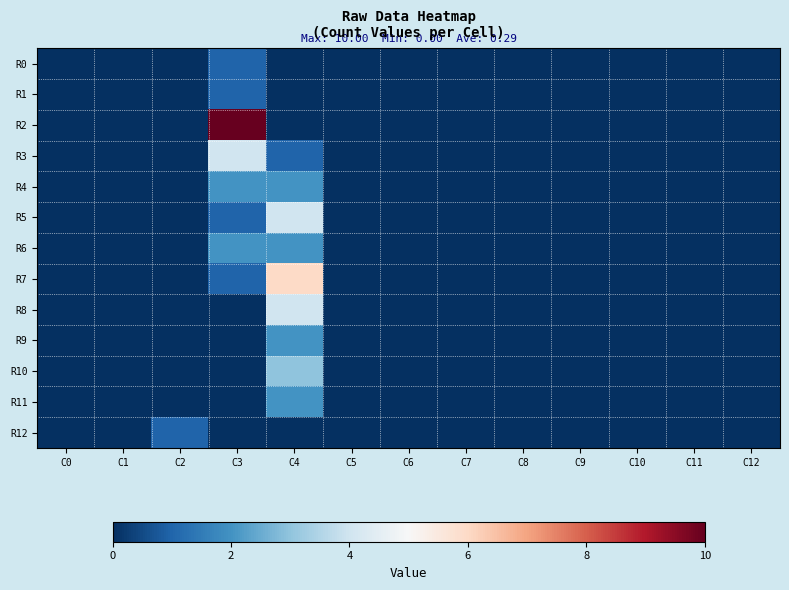

Which series has the largest range (max minus min)?

R2